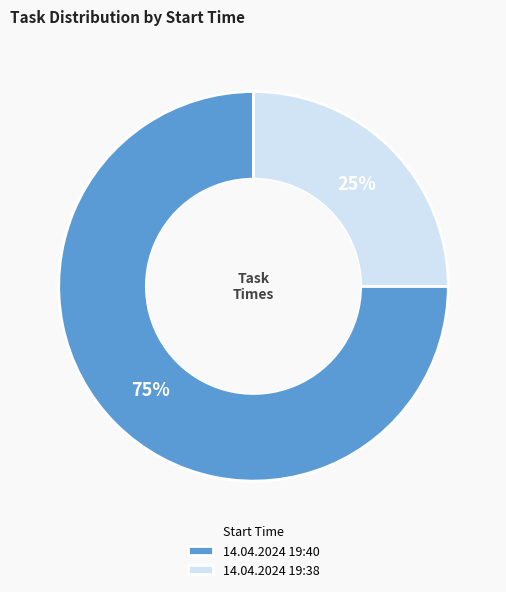

Which category has the biggest portion of the pie?

14.04.2024 19:40